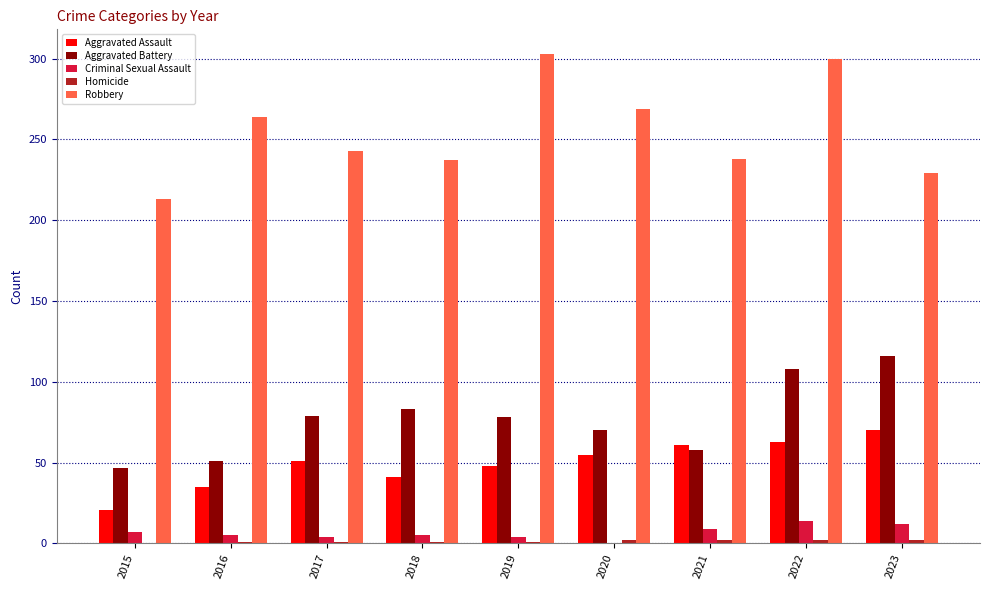

At which label does Aggravated Assault reach its peak?

2023